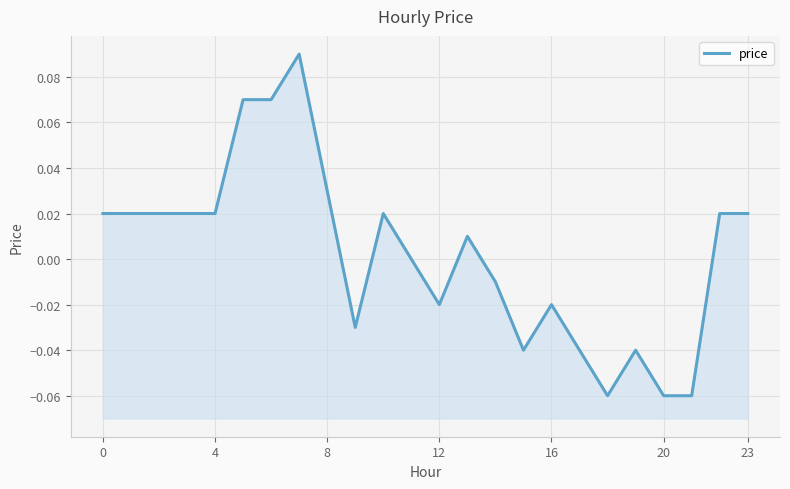

Where is the first local maximum?

7